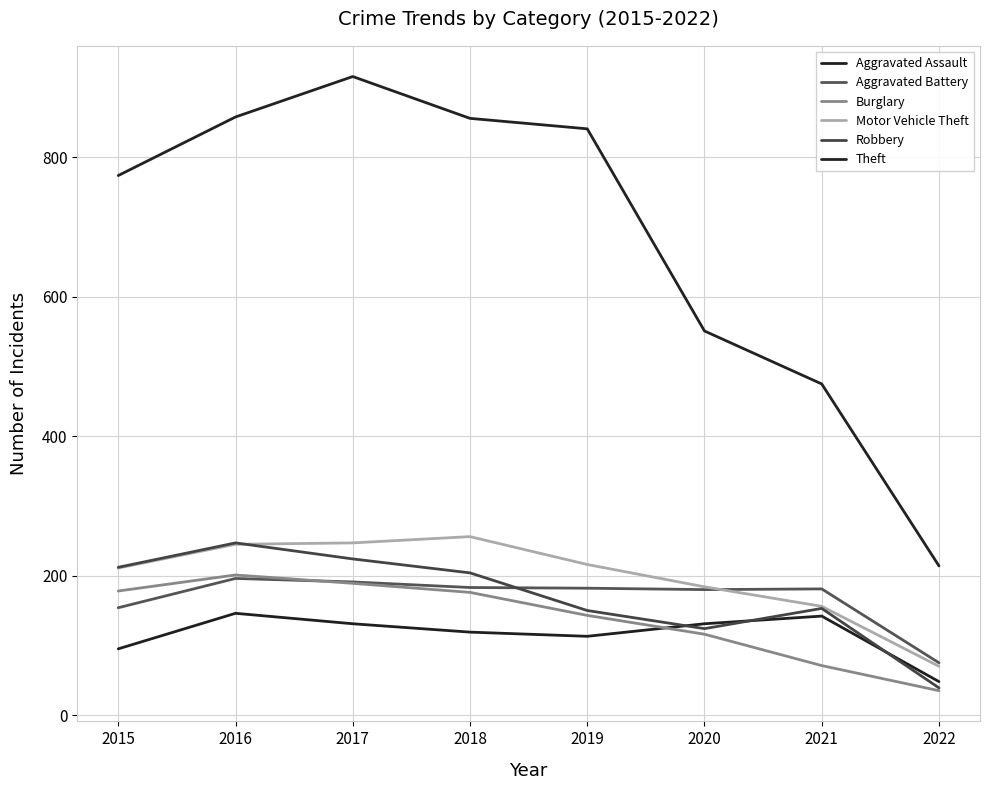

Is the value of Theft at 2019 greater than the value of Aggravated Battery at 2022?

Yes